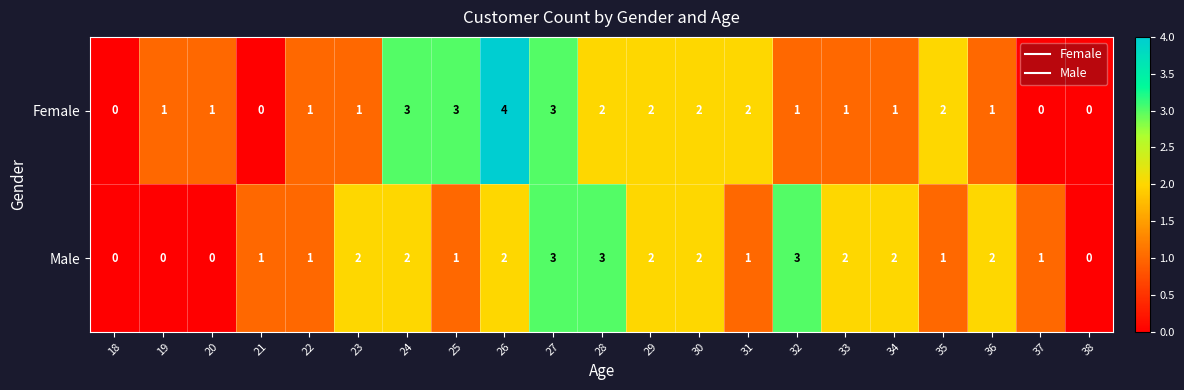

What is the highest value of the Female series?

4